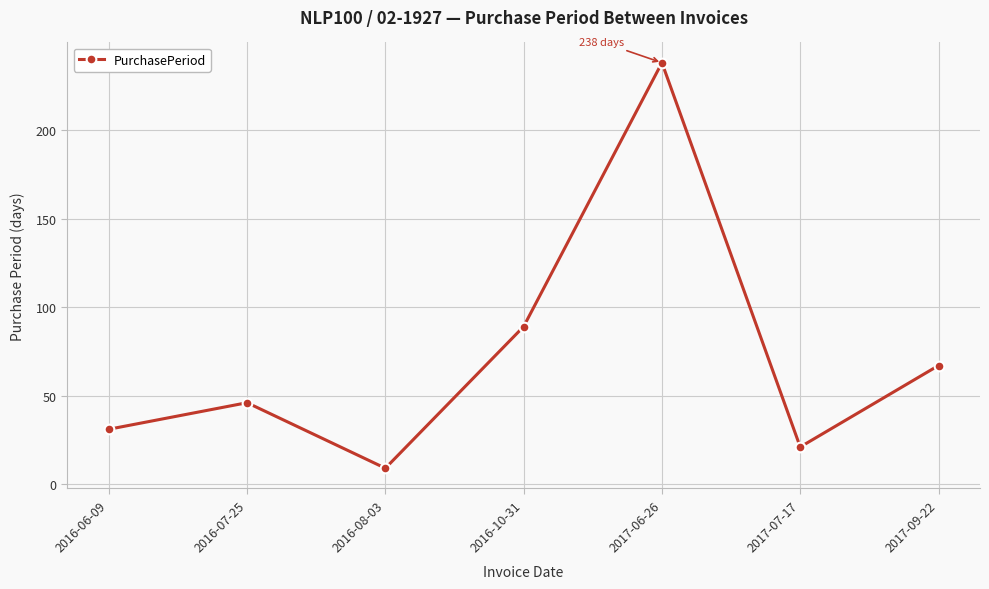

What is the sum of the values at 2017-06-26 and 2016-10-31?

327